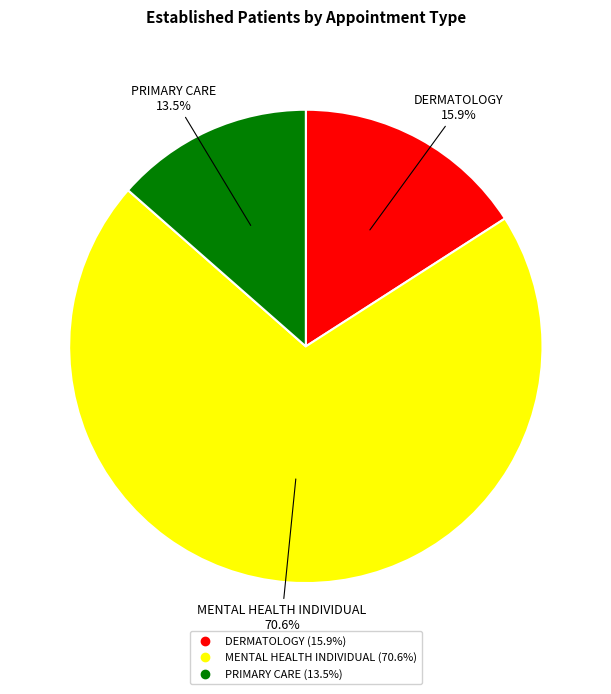

Which slice is the largest?

MENTAL HEALTH INDIVIDUAL